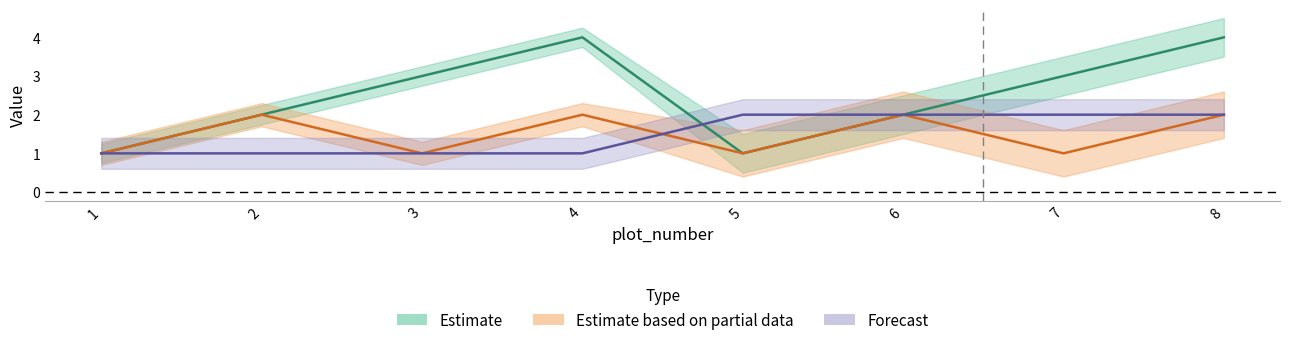

Which series has the widest spread of values?

row_number